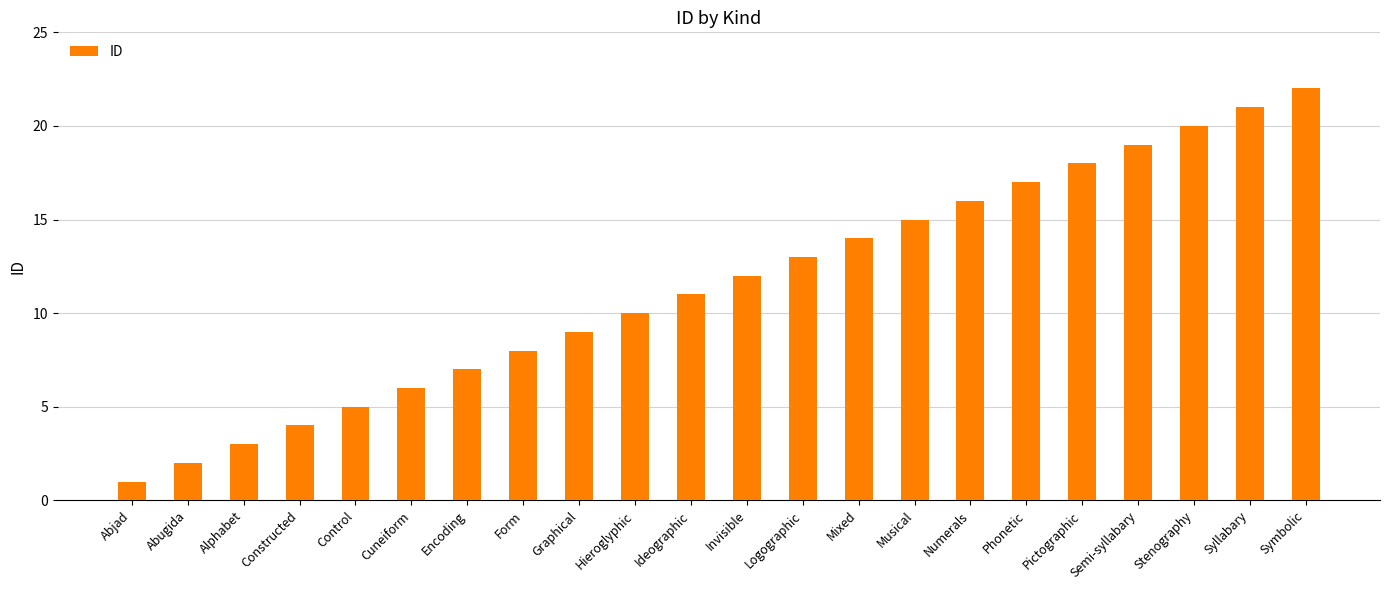

Reading right to left, list all the values displayed in this chart.

22	21	20	19	18	17	16	15	14	13	12	11	10	9	8	7	6	5	4	3	2	1